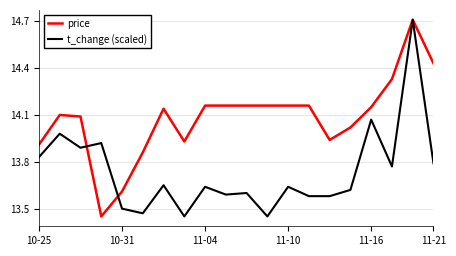

What is the maximum value for price?

14.7